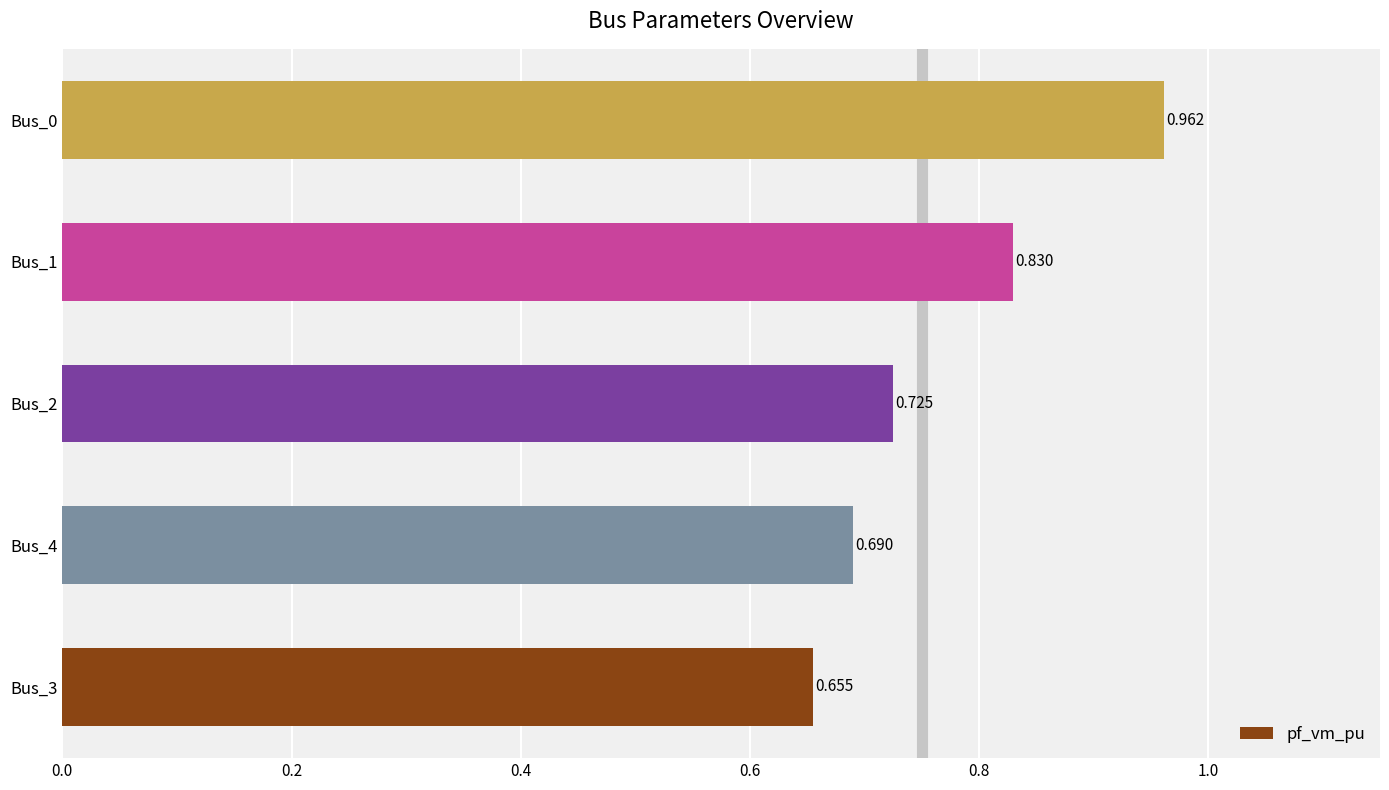

What is the difference between the second highest and second lowest values?

0.1